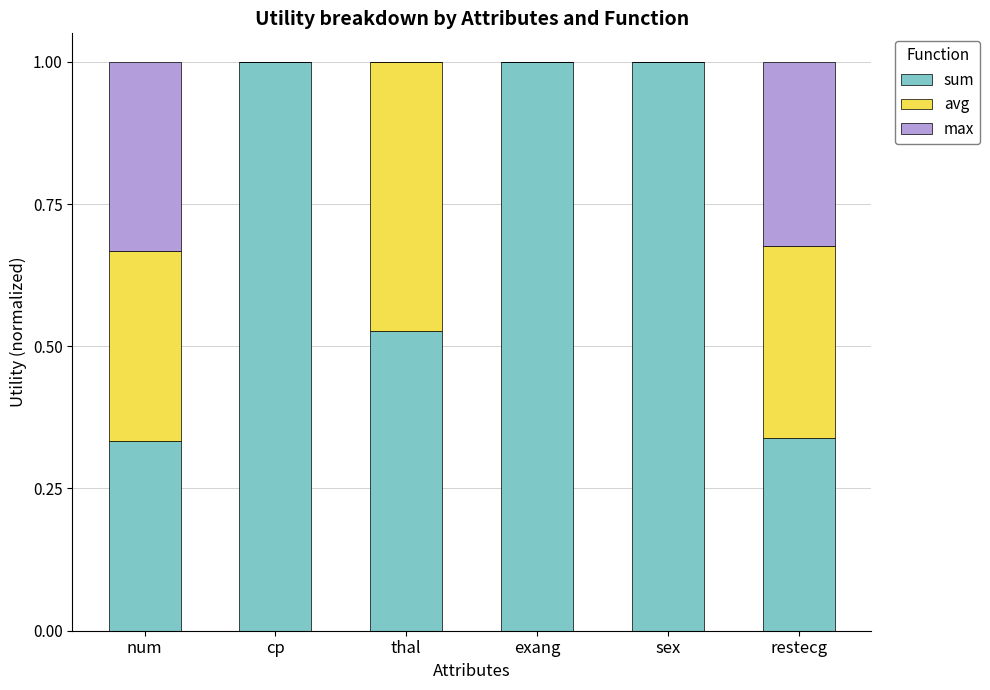

Count the number of data series in this chart.

3